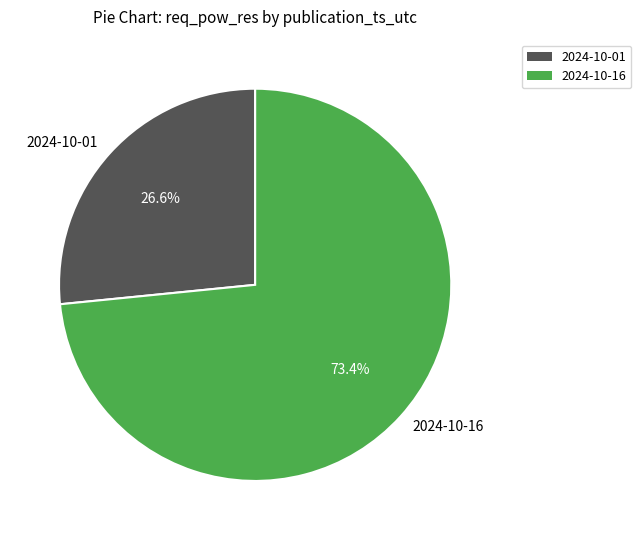

What is the ratio of the value at 2024-10-16 to the value at 2024-10-01?

2.8